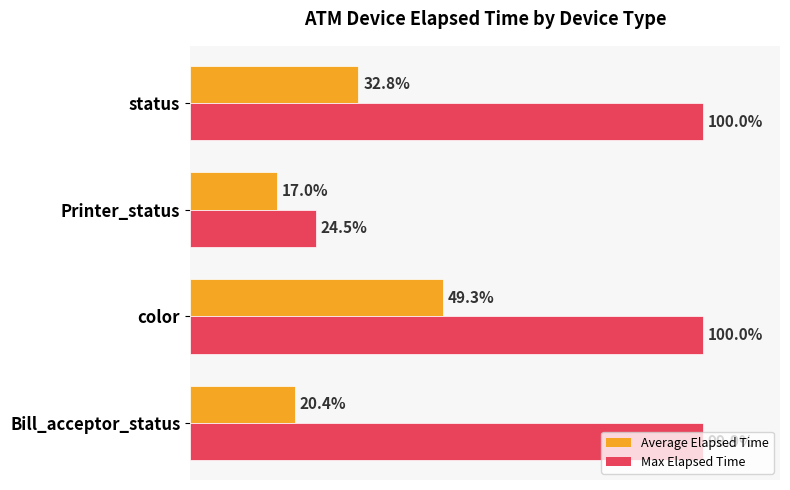

What are all the series names shown in the legend?

Average Elapsed Time, Max Elapsed Time